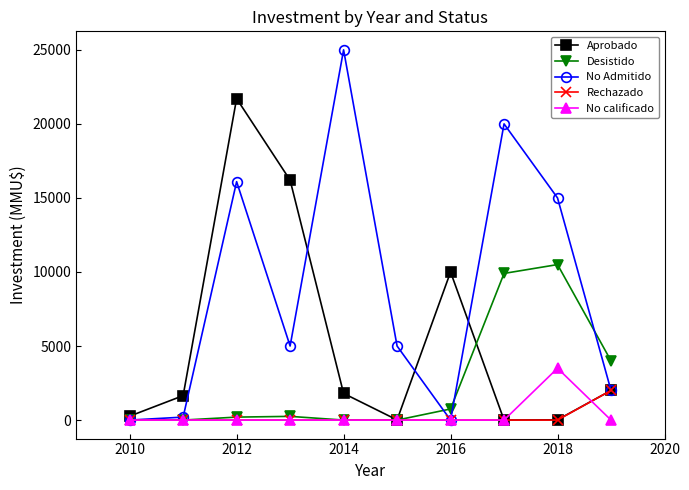

True or false: No Admitido has more than 1 points higher than both neighbors.

True